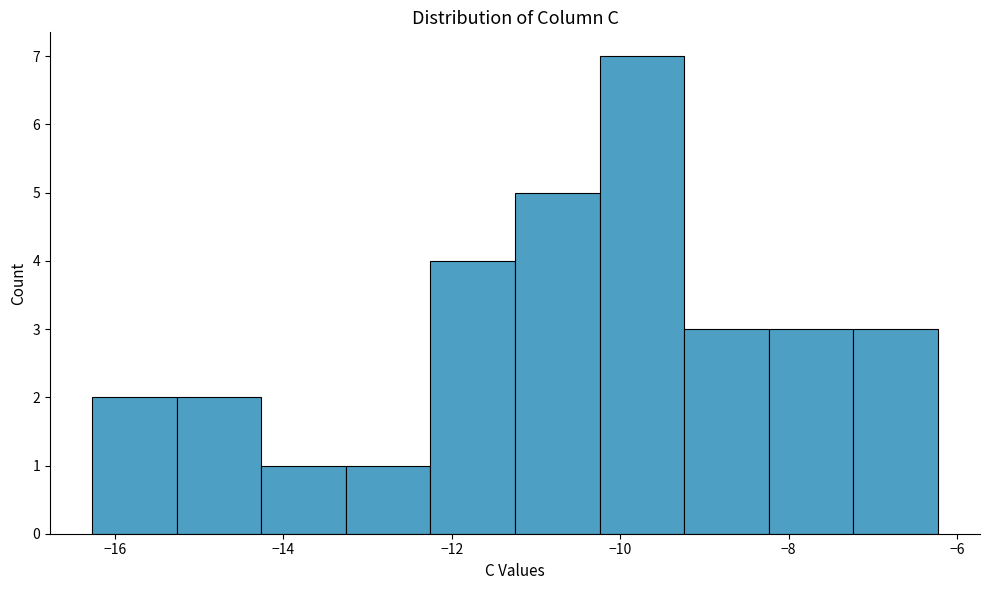

Reading left to right, transcribe this chart: for each bar, give the range it covers on the x-axis and its height. Neither the bar edges nor the heights are printed on the chart, so give them approximately, as read against the axes.

-16.2 to -15.2: 2
-15.2 to -14.2: 2
-14.2 to -13.2: 1
-13.2 to -12.2: 1
-12.2 to -11.2: 4
-11.2 to -10.2: 5
-10.2 to -9.2: 7
-9.2 to -8.2: 3
-8.2 to -7.2: 3
-7.2 to -6.2: 3